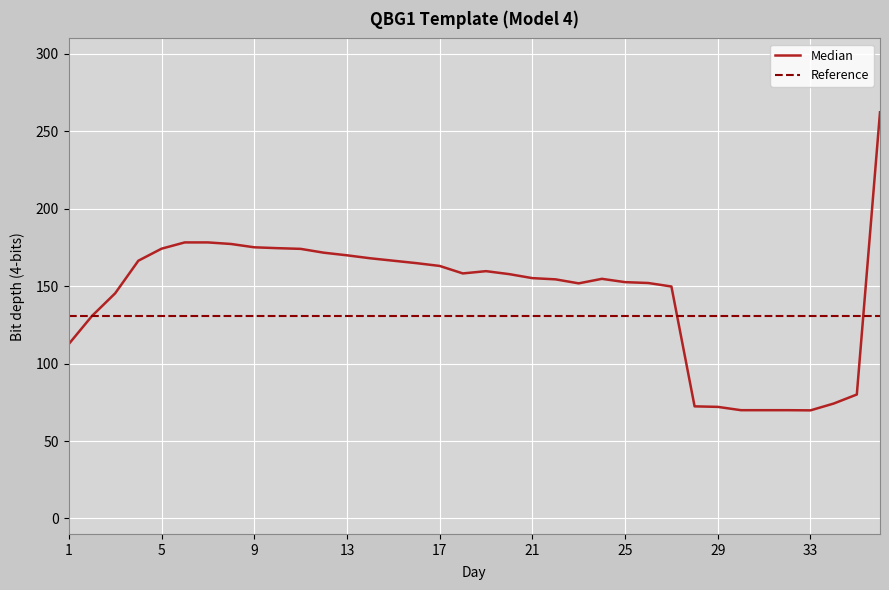

What is the minimum value shown in the chart?

69.8